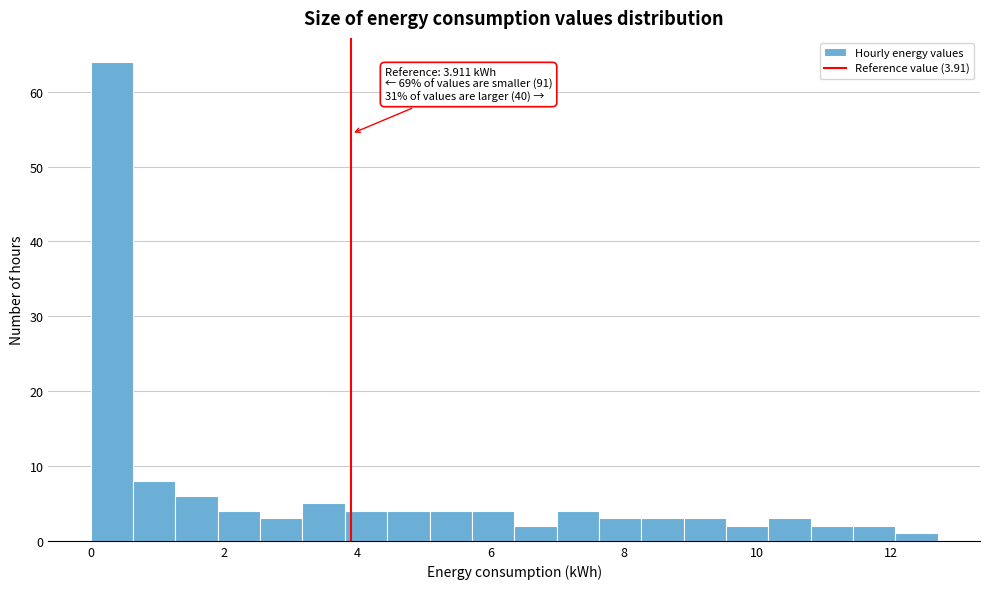

Read against the x-axis, roughly where is the centre of the tallest bar?

0.4